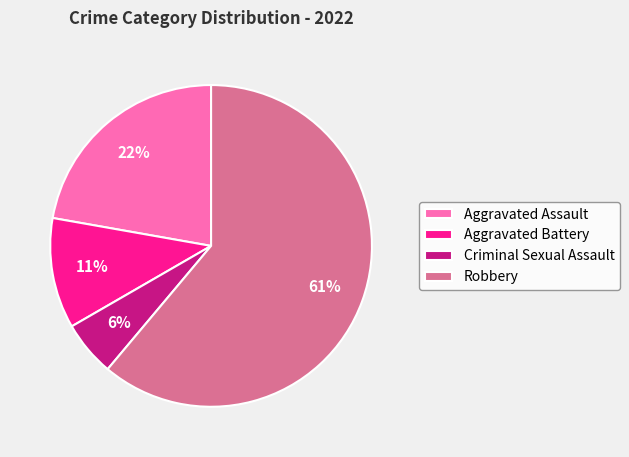

Is the sum of Criminal Sexual Assault and Aggravated Assault greater than half?

No